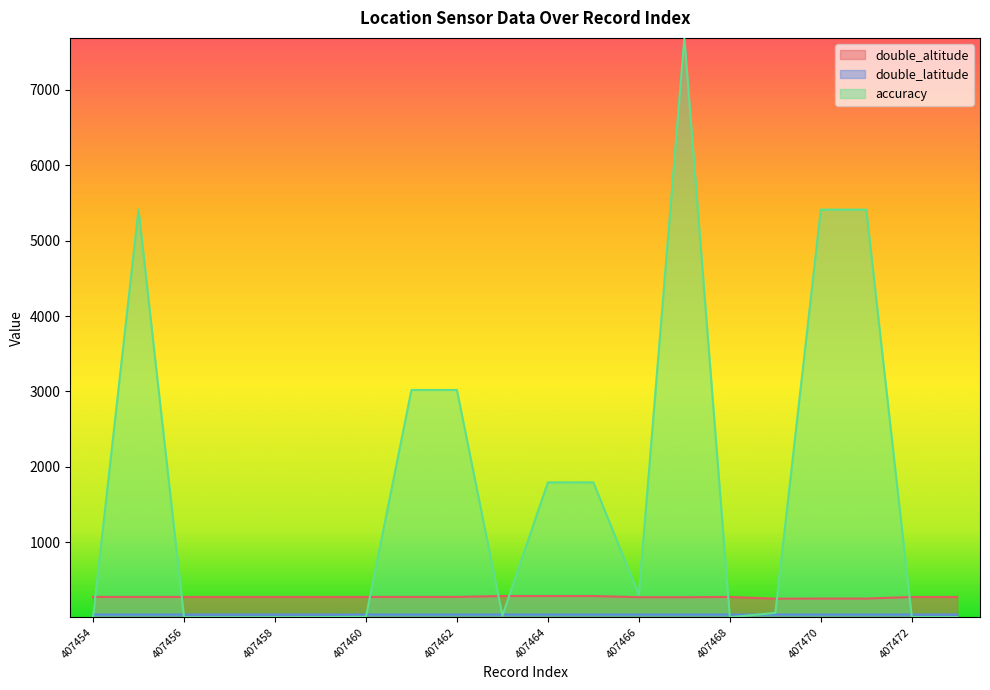

What is the minimum value for accuracy?

6.0